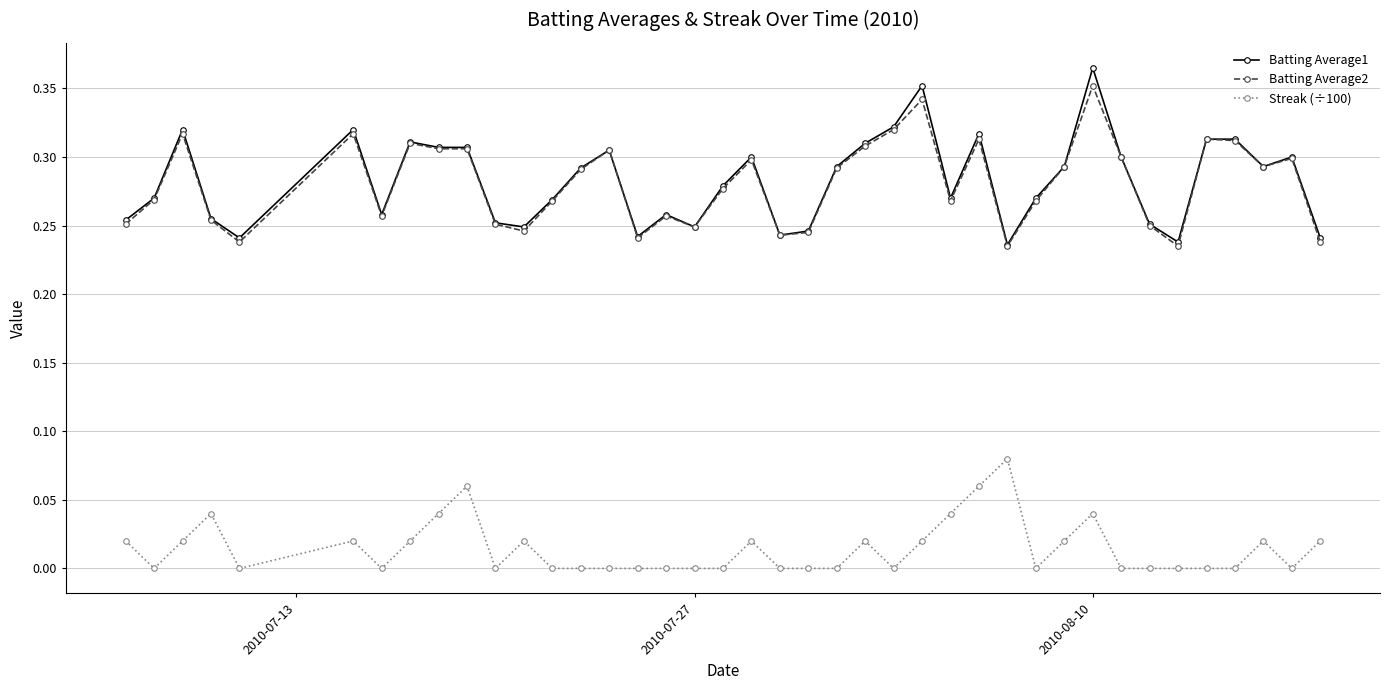

True or false: Batting Average2 and Streak (÷100) intersect in this chart.

False